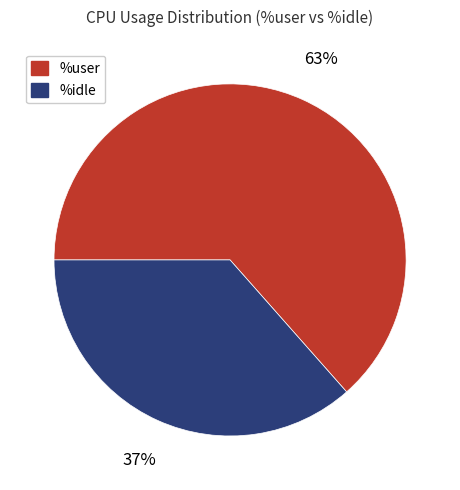

How many segments does this pie chart have?

2